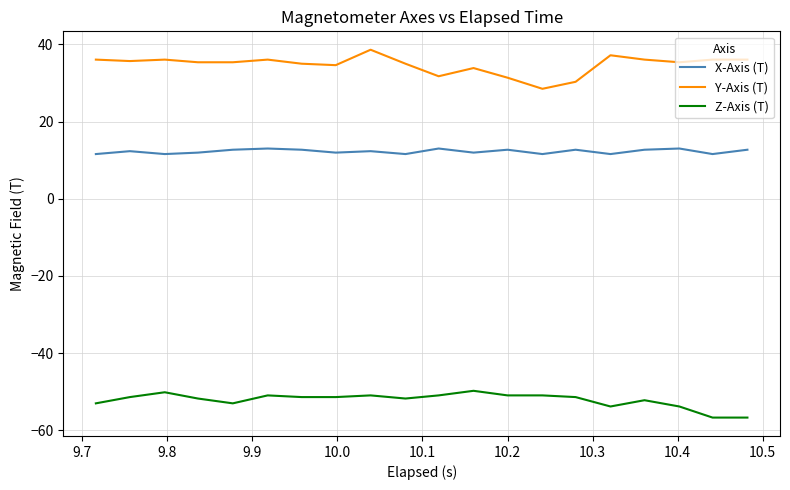

Which series has the largest total across all categories?

Y-Axis (T)